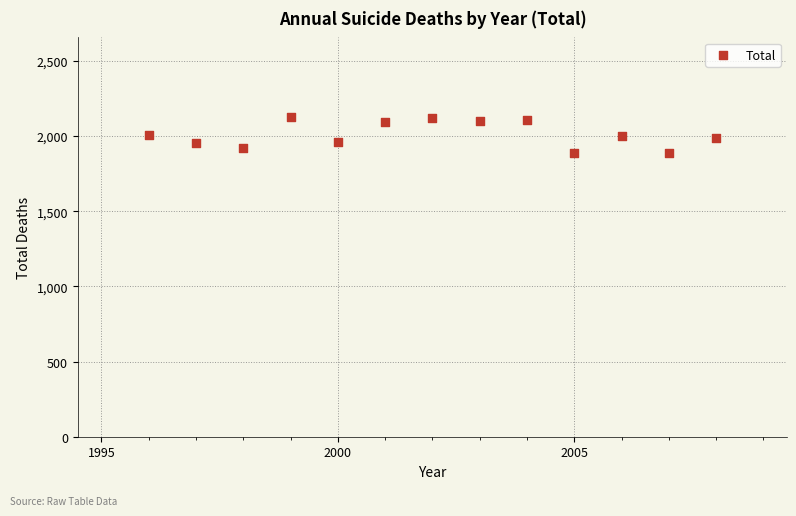

What is the range of X values (max minus min)?

12